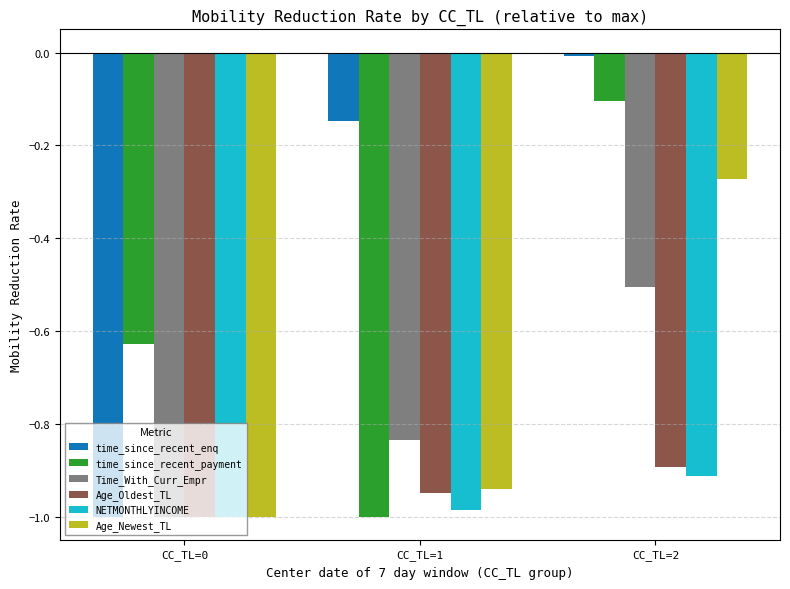

How many bars are there in each group?

6